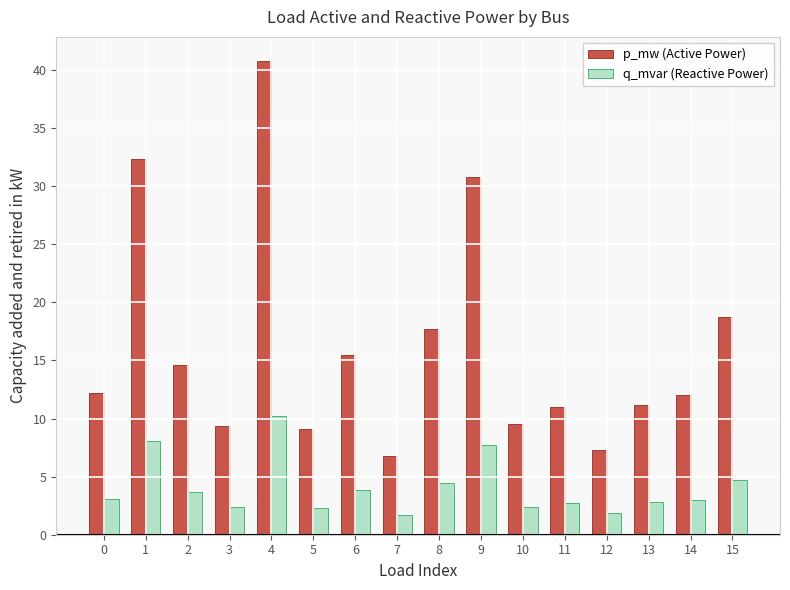

Count the number of categories in the chart.

16